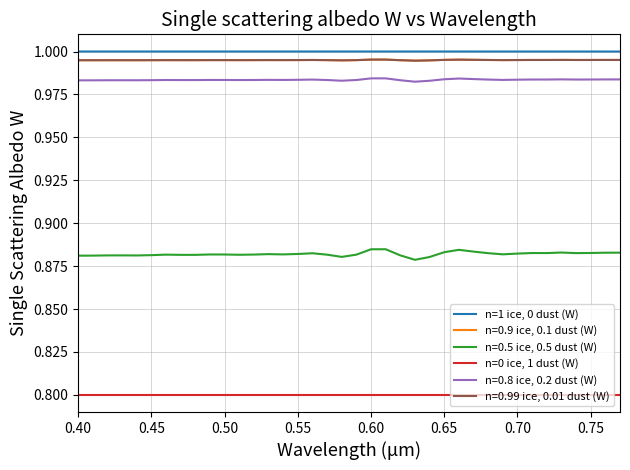

At how many categories does at least one series exceed 0?

38